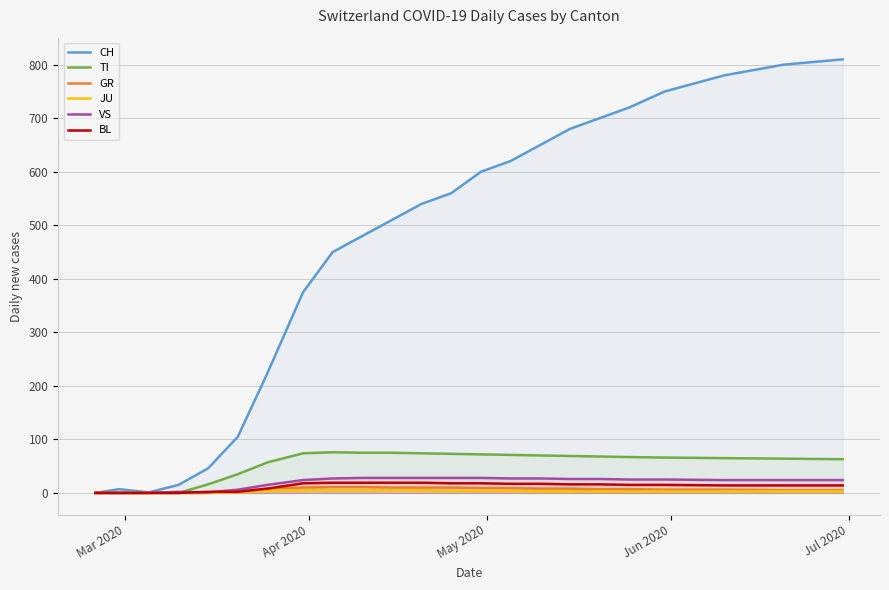

How many lines are shown in the chart?

6